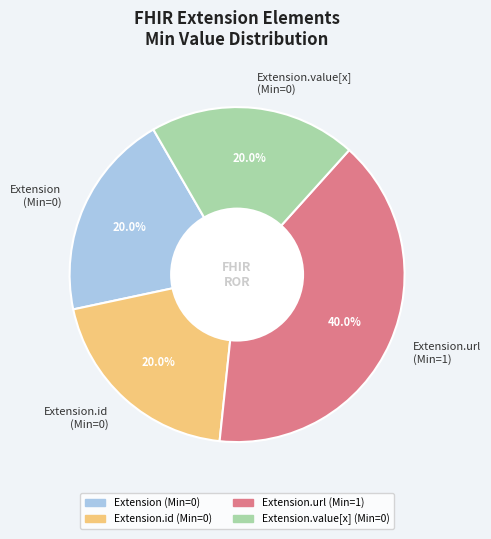

Approximately how many times larger is the value at Extension (Min=0) compared to Extension.id (Min=0)?

1.0